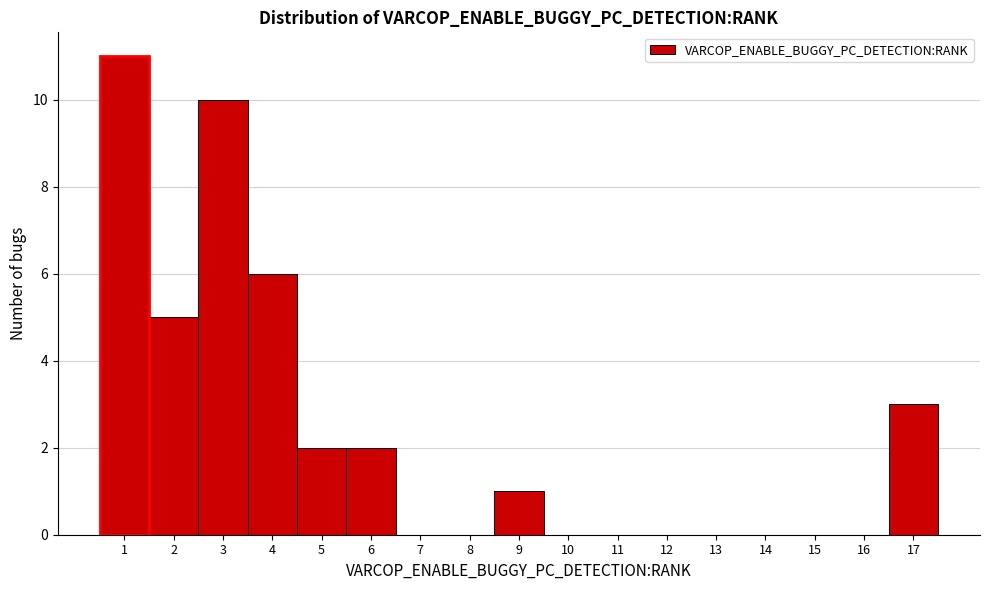

What is the height of the bar covering 8.5 to 9.5 on the x-axis? The values are not printed on the chart, so give them approximately, as read against the axis.

1